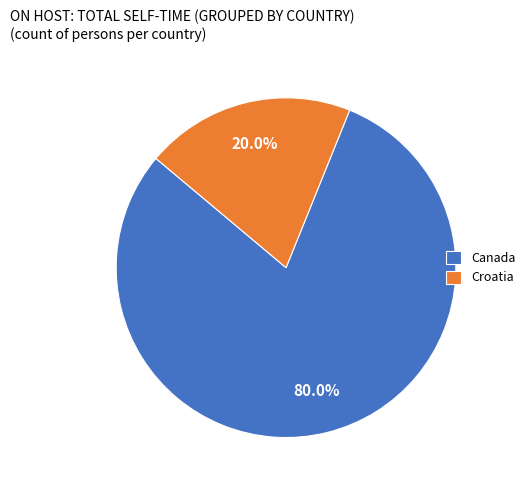

What is the largest slice in the pie chart?

Canada